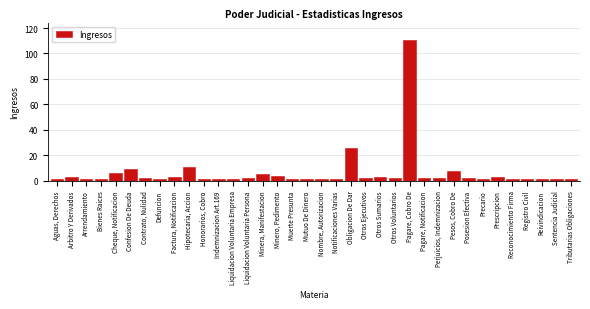

What is the difference between the maximum and minimum values?

110